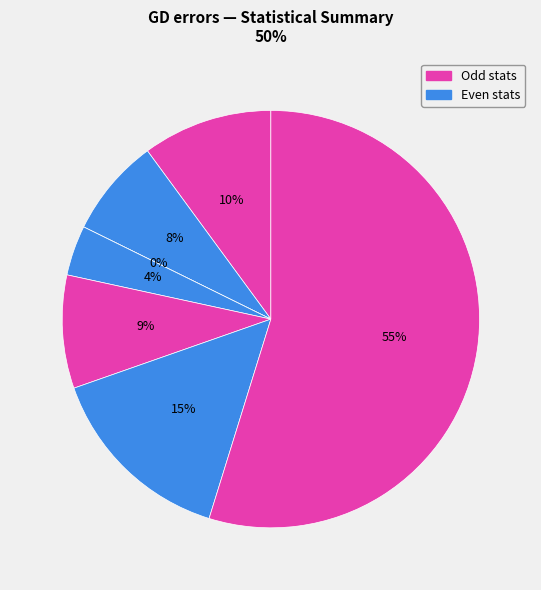

How many segments does this pie chart have?

7